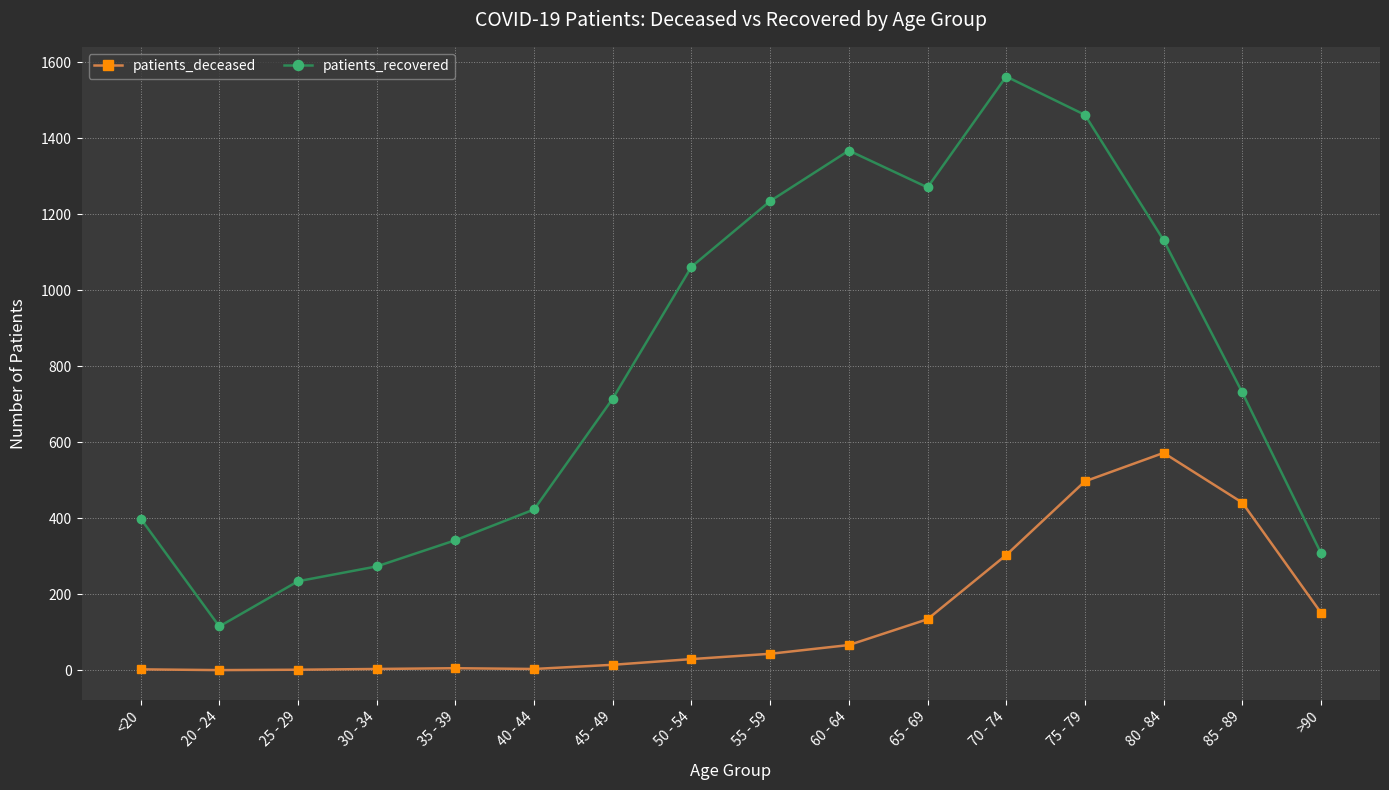

How many values in the patients_deceased series are below 43?

8